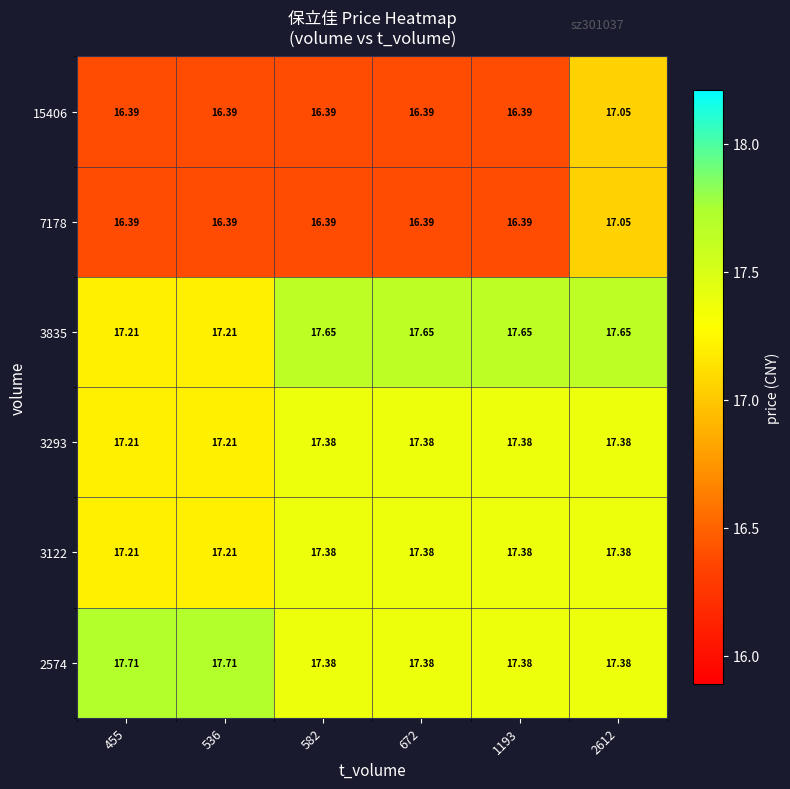

Reading left to right, what are all the values shown in this chart?

2574: 455=17.7	536=17.7	582=17.4	672=17.4	1193=17.4	2612=17.4
3122: 455=17.2	536=17.2	582=17.4	672=17.4	1193=17.4	2612=17.4
3293: 455=17.2	536=17.2	582=17.4	672=17.4	1193=17.4	2612=17.4
3835: 455=17.2	536=17.2	582=17.6	672=17.6	1193=17.6	2612=17.6
7178: 455=16.4	536=16.4	582=16.4	672=16.4	1193=16.4	2612=17.1
15406: 455=16.4	536=16.4	582=16.4	672=16.4	1193=16.4	2612=17.1